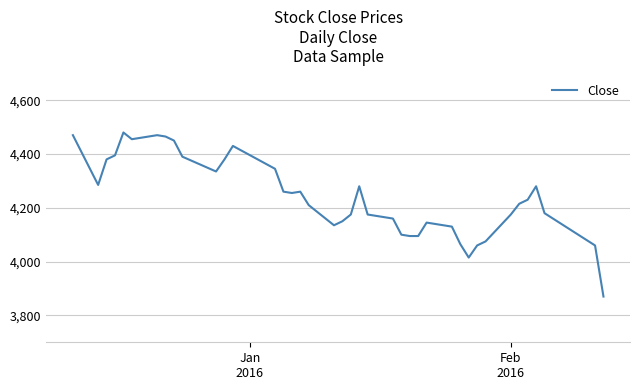

What is the smallest value displayed?

3870